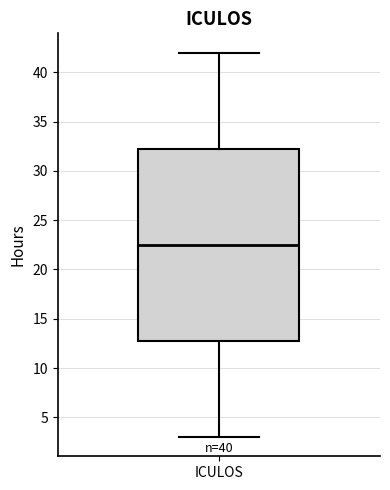

Where does the upper whisker of the box for ICULOS end on the y-axis? The values are not printed on the chart, so give them approximately, as read against the axis.

42.0